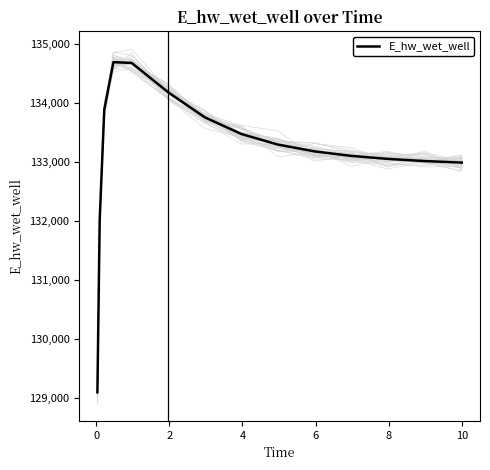

What is the maximum value for E_hw_wet_well?

134686.3